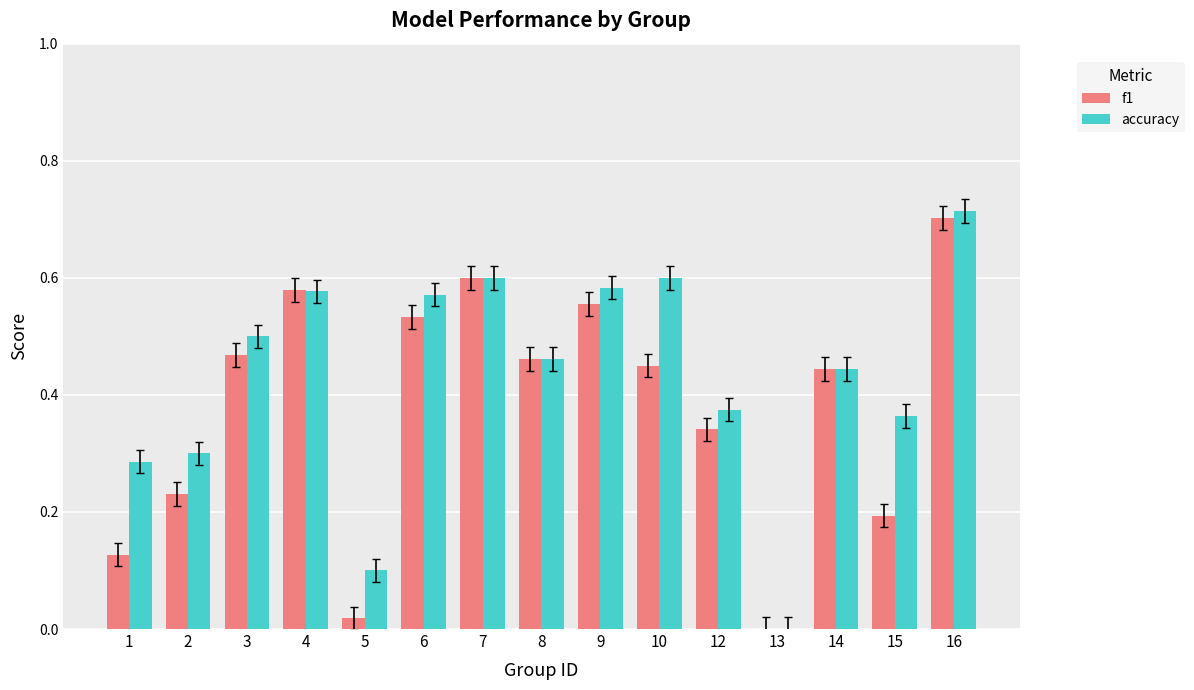

The value of f1 at 1 is 0.1. True or false?

True